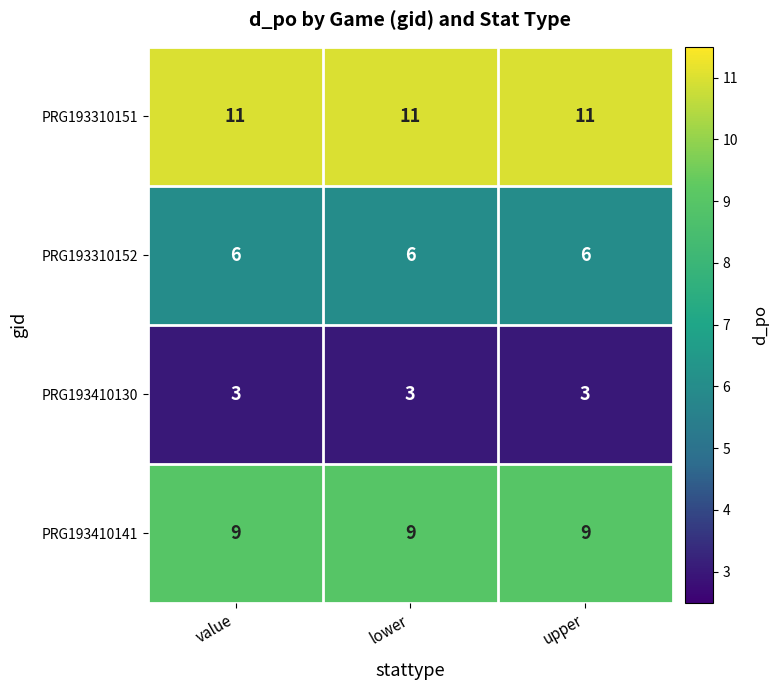

True or false: PRG193410141 has a value of 9 at lower.

True